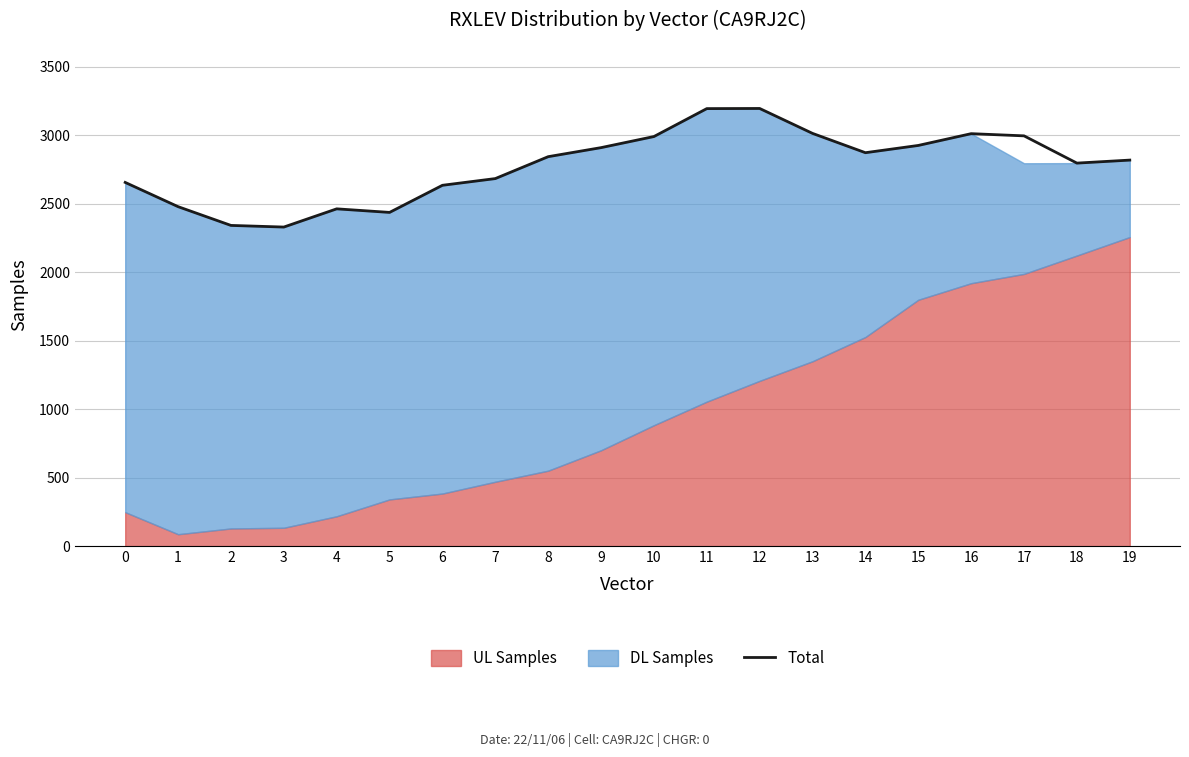

The chart shows a value of 650 at 15. True or false?

False